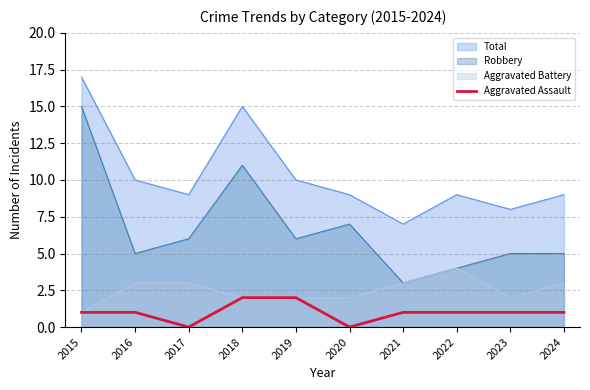

True or false: Aggravated Battery and Total intersect in this chart.

False